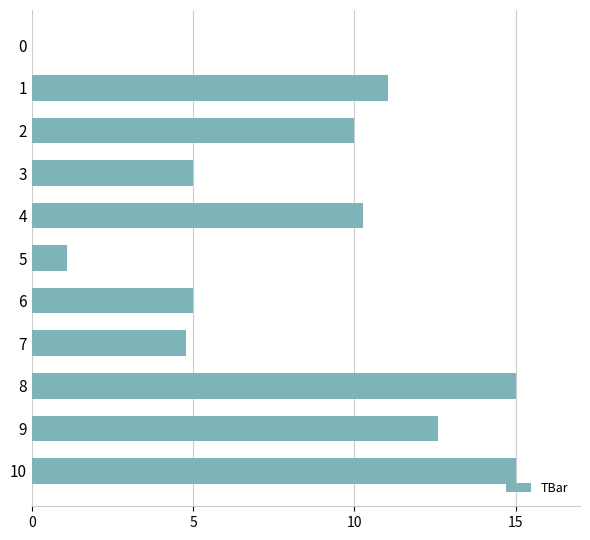

Are the bars horizontal?

Yes